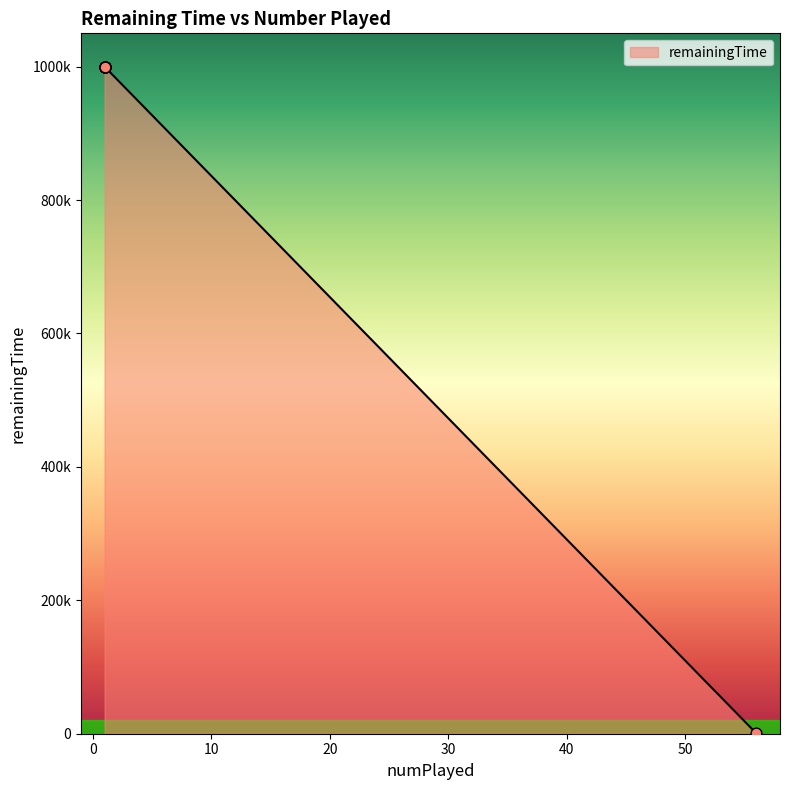

Approximately how many times larger is the value at 1 compared to 1?

1.0